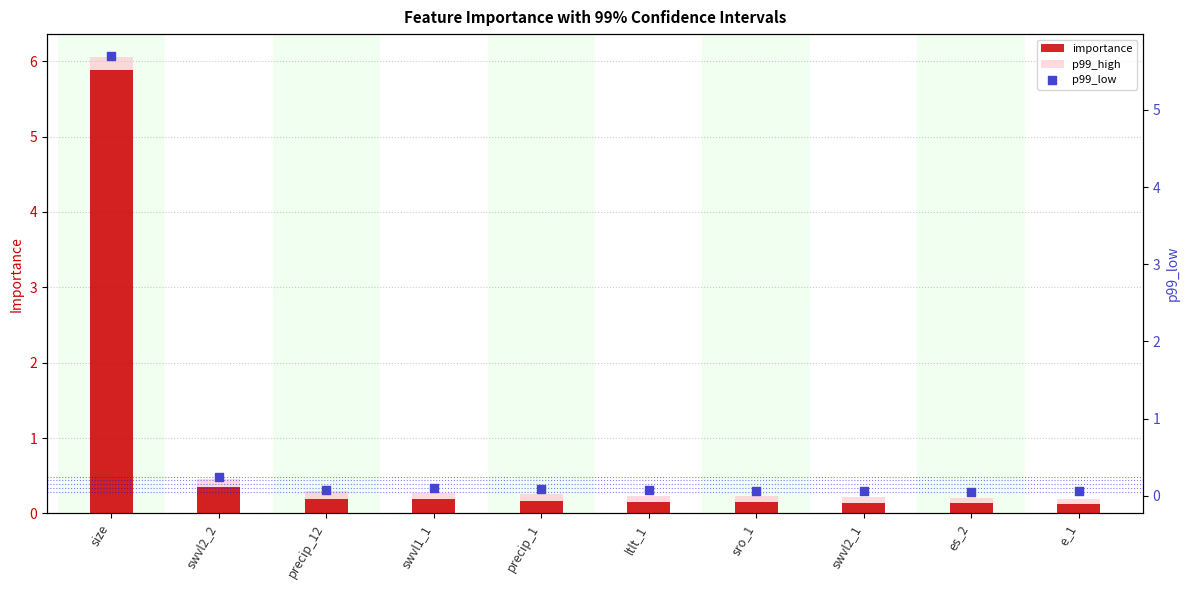

Which series has the largest Y range (max minus min)?

p99_high